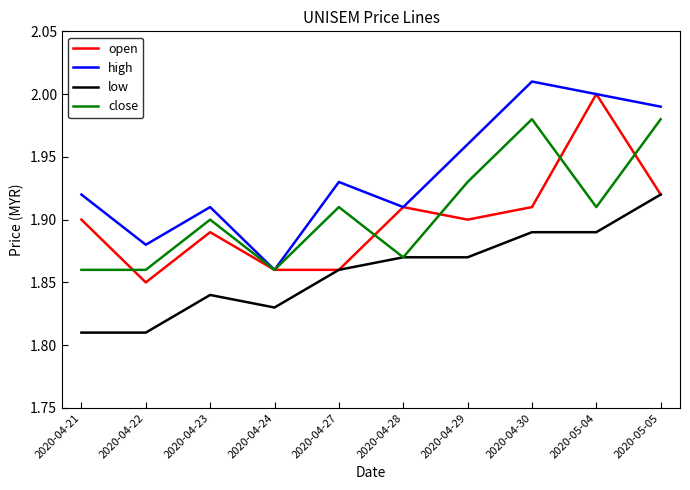

Which category has the highest value across all series?

2020-04-30